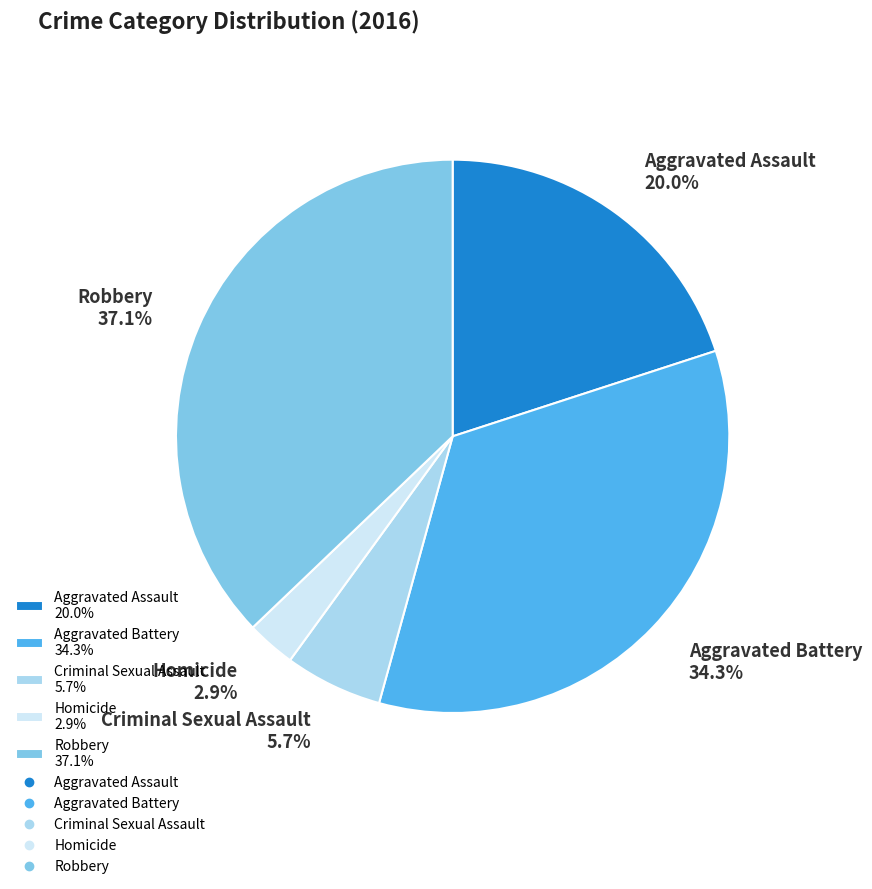

Is it true that Aggravated Assault is 29% of the pie?

False